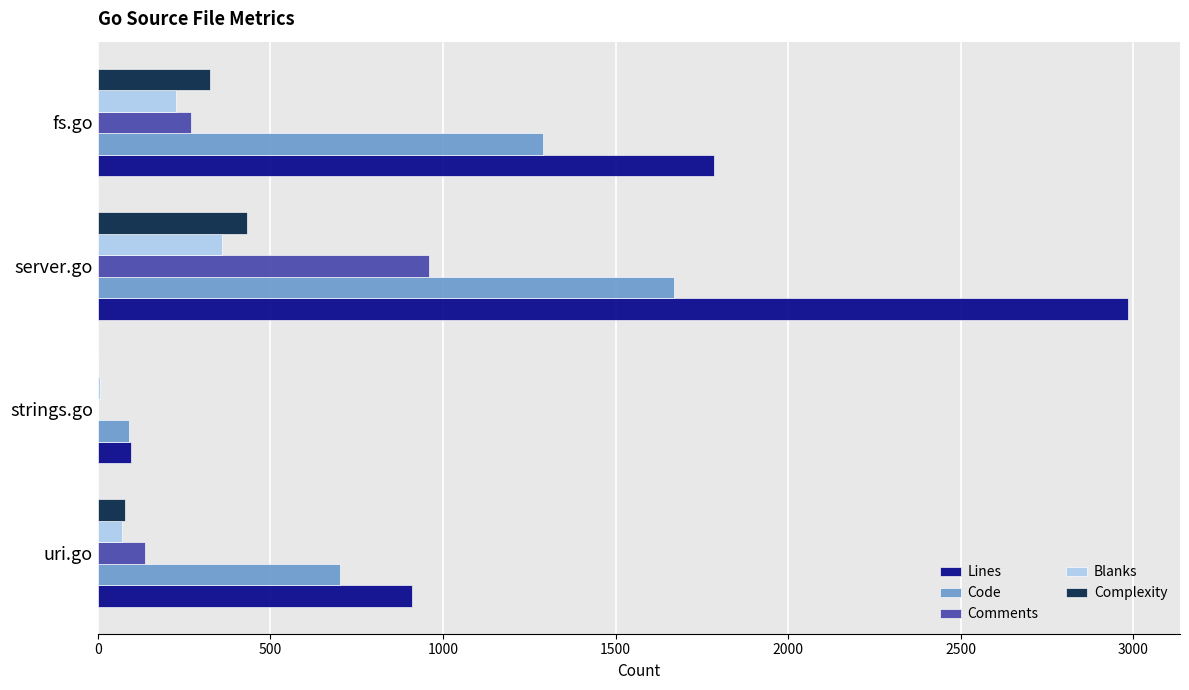

True or false: Lines has a value of 1590 at uri.go.

False